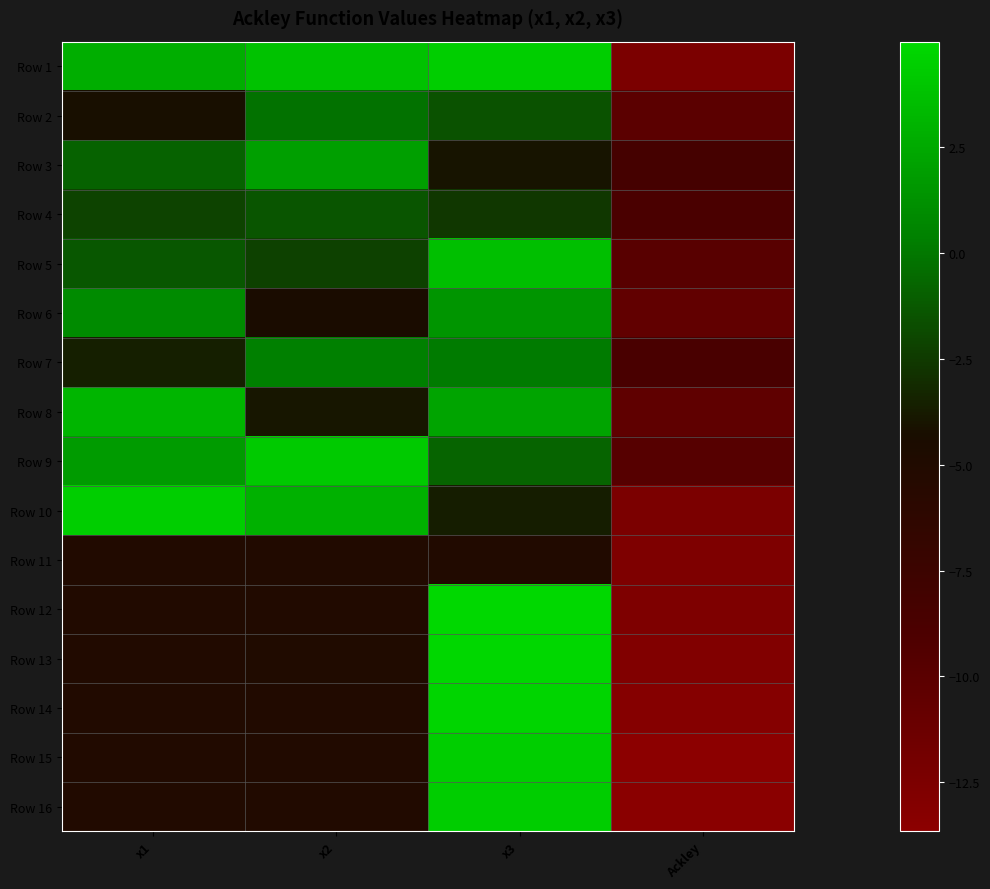

Reading left to right, extract all data points from this chart.

Row 1: x1=2.8	x2=3.8	x3=4.4	Ackley=-12.4
Row 2: x1=-4.2	x2=-0.2	x3=-1.5	Ackley=-10.1
Row 3: x1=-0.9	x2=2.0	x3=-4.0	Ackley=-8.4
Row 4: x1=-2.1	x2=-1.4	x3=-2.6	Ackley=-8.8
Row 5: x1=-1.3	x2=-2.2	x3=3.7	Ackley=-9.9
Row 6: x1=1.0	x2=-4.4	x3=1.5	Ackley=-10.5
Row 7: x1=-3.6	x2=0.4	x3=0.1	Ackley=-8.7
Row 8: x1=3.1	x2=-3.9	x3=2.2	Ackley=-10.3
Row 9: x1=1.8	x2=4.2	x3=-0.8	Ackley=-9.7
Row 10: x1=4.5	x2=2.9	x3=-3.7	Ackley=-12.4
Row 11: x1=-5.0	x2=-5.0	x3=-5.0	Ackley=-12.6
Row 12: x1=-5.0	x2=-5.0	x3=5.0	Ackley=-12.6
Row 13: x1=-5.0	x2=-4.9	x3=4.9	Ackley=-12.8
Row 14: x1=-5.0	x2=-5.0	x3=4.8	Ackley=-13.1
Row 15: x1=-5.0	x2=-5.0	x3=4.4	Ackley=-13.7
Row 16: x1=-5.0	x2=-5.0	x3=4.4	Ackley=-13.5